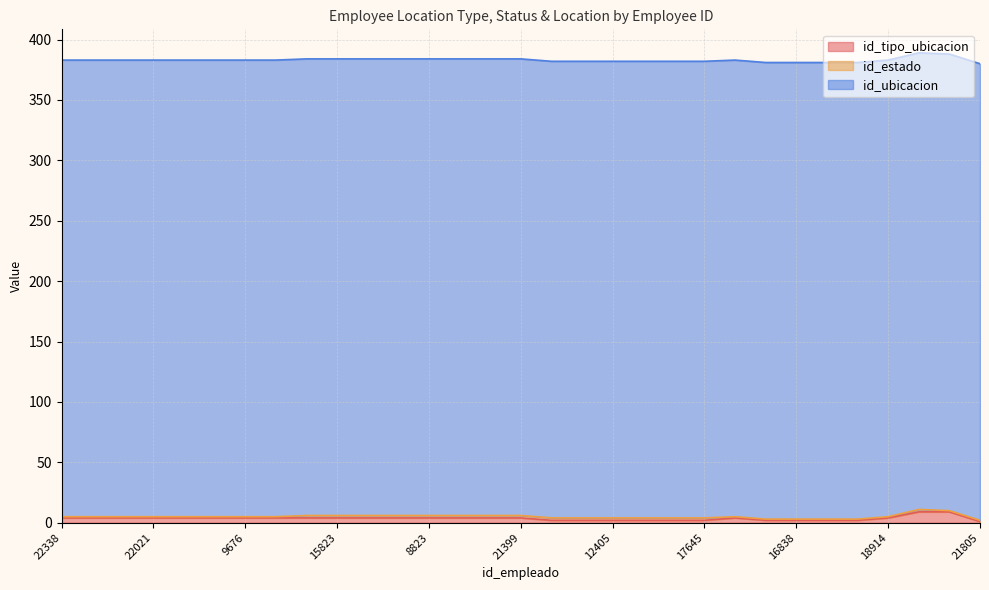

What position from the right is 17560?

24